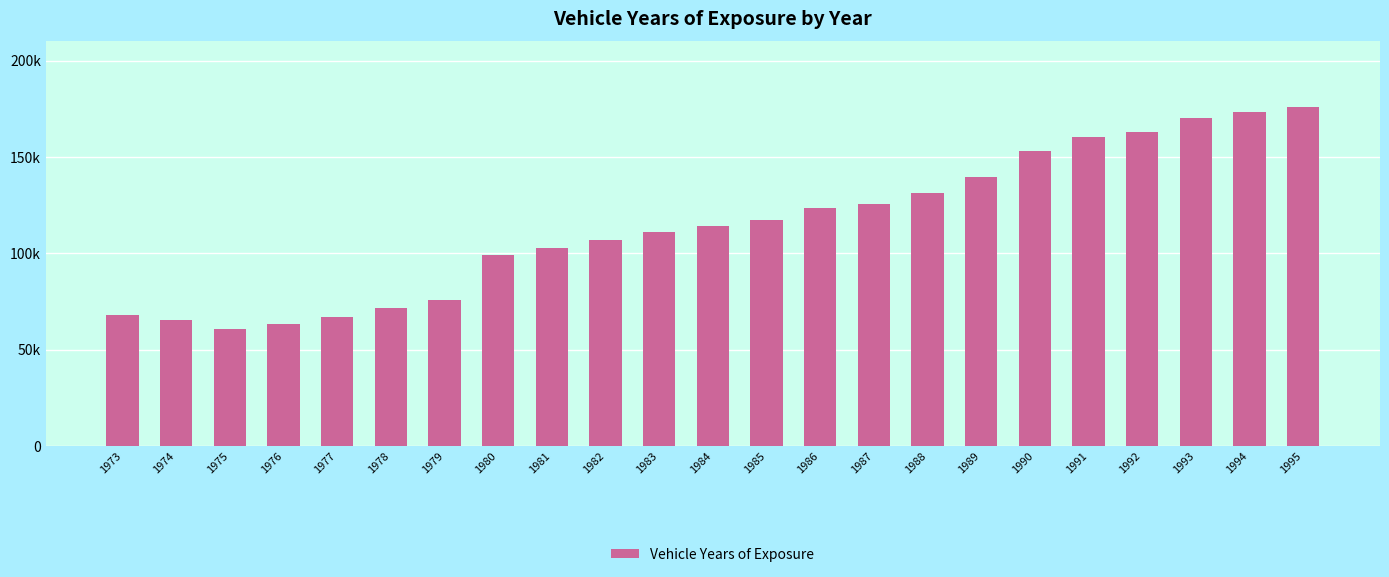

Reading left to right, what are all the values shown in this chart?

1973=68119	1974=65456	1975=60537	1976=63270	1977=67156	1978=71543	1979=75681	1980=98960	1981=102974	1982=106810	1983=110779	1984=114307	1985=117306	1986=123304	1987=125533	1988=131265	1989=139661	1990=152895	1991=160331	1992=162900	1993=170045	1994=173248	1995=175941